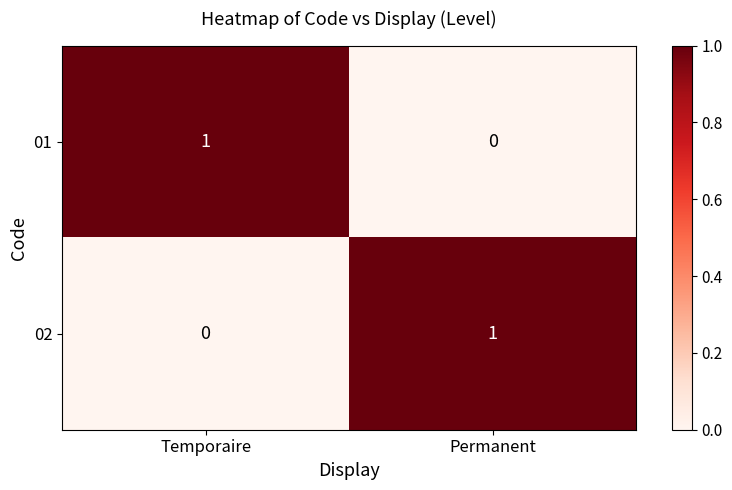

Is the value of 02 at Temporaire greater than the value of 01 at Temporaire?

No